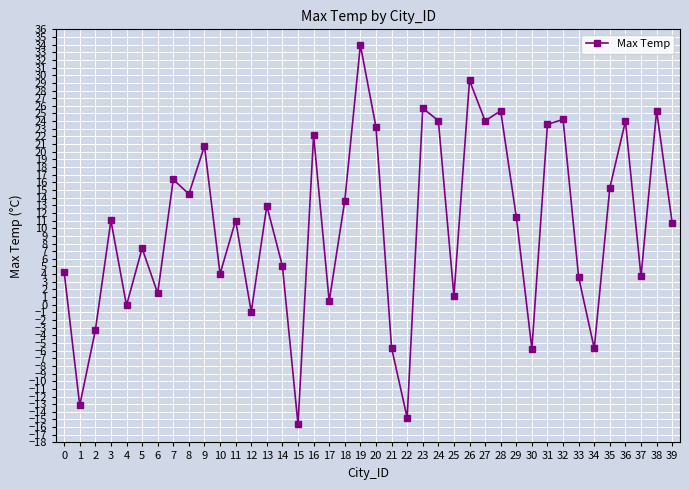

What value does the data have at 13?

12.9